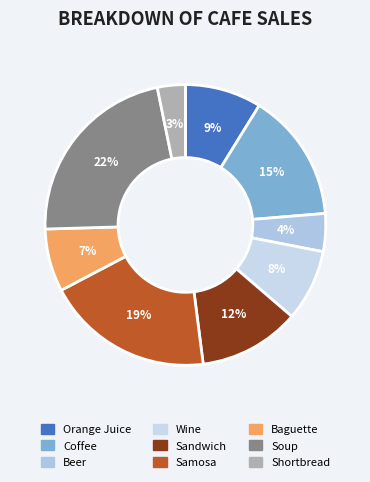

Count the number of slices in the pie.

9